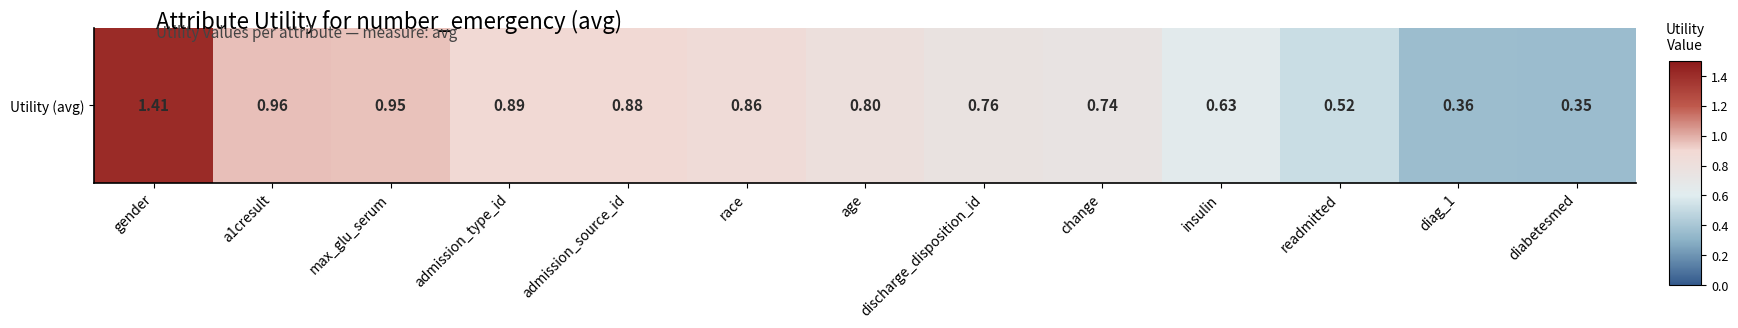

Reading right to left, what are all the values shown in this chart?

0.4	0.4	0.5	0.6	0.7	0.8	0.8	0.9	0.9	0.9	1.0	1.0	1.4